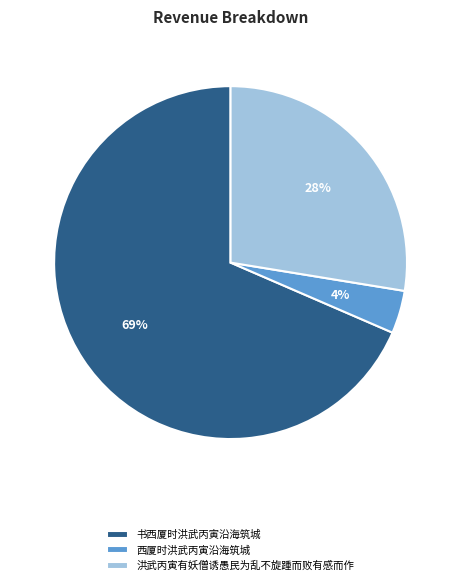

Is it true that 书西厦时洪武丙寅沿海筑城 is 69% of the pie?

True